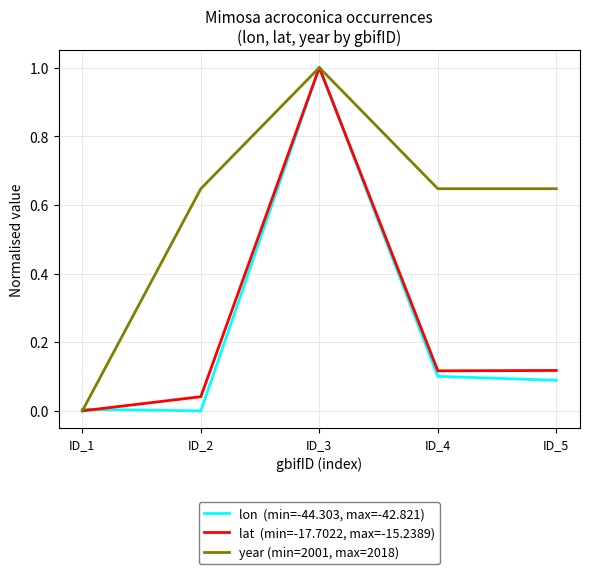

At which category is the sum across all series the highest?

ID_3